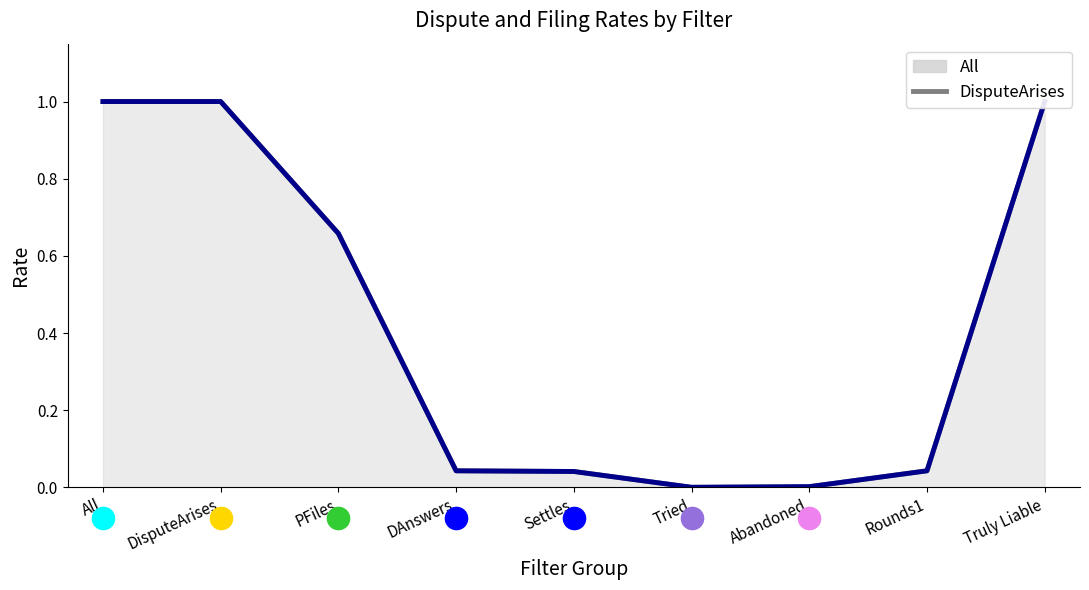

What position from the left is DAnswers?

4